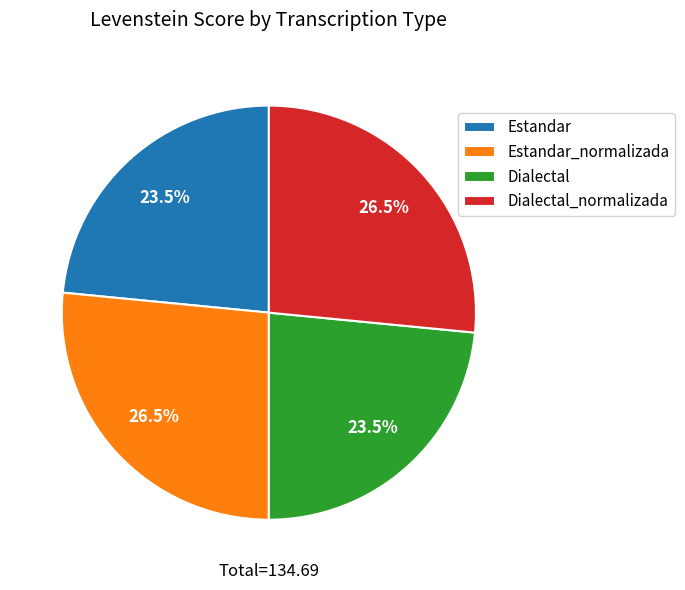

How many slices are in this pie chart?

4